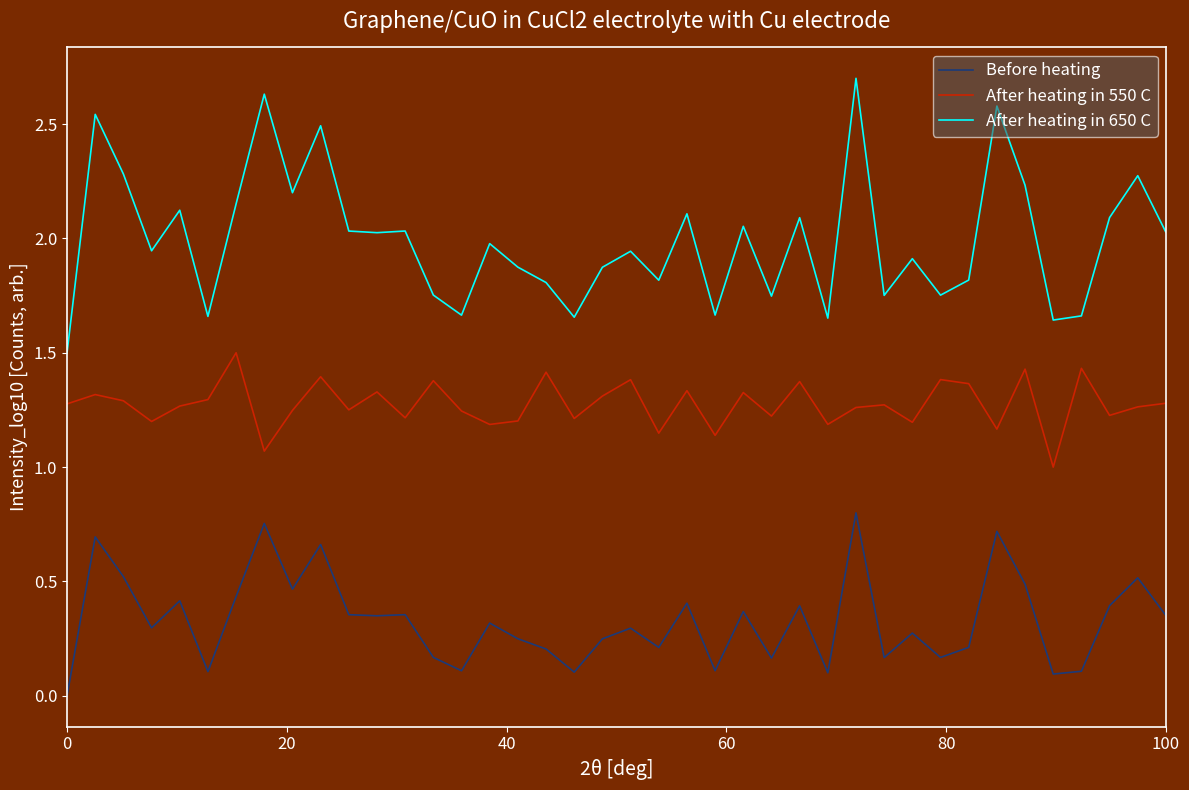

Which series has the widest spread of values?

After heating in 650 C